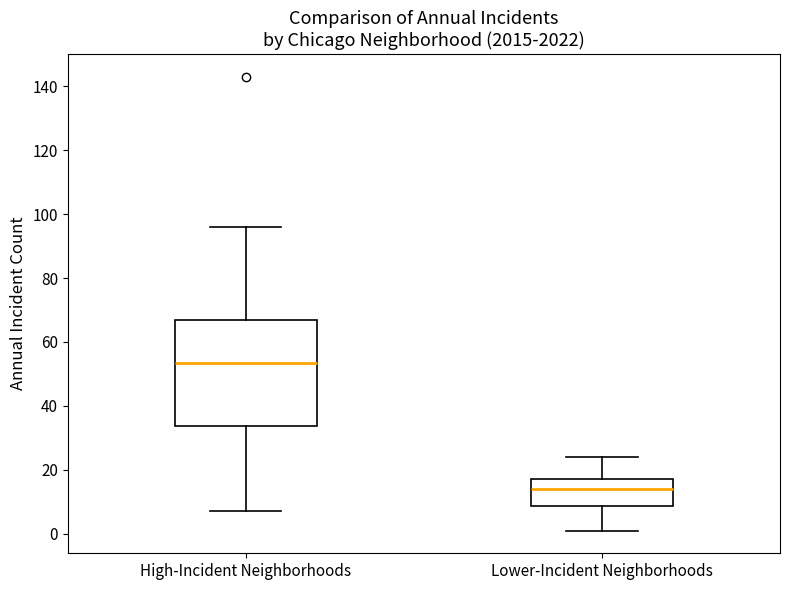

Reading left to right, read every box against the y-axis: the position of its median line, the range the box covers, and the ends of its whiskers. The values are not printed on the chart, so give them approximately, as read against the axis.

High-Incident Neighborhoods: median 54, box 34 to 68, whiskers 8 to 96
Lower-Incident Neighborhoods: median 14, box 8 to 18, whiskers 2 to 24